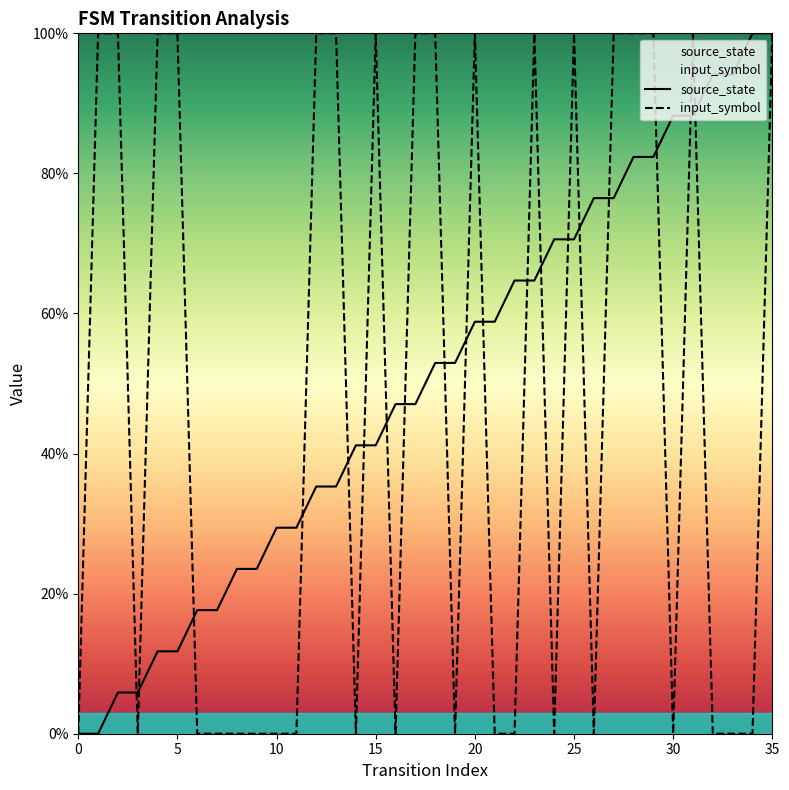

The source_state series shows 94.1 at 32. True or false?

True